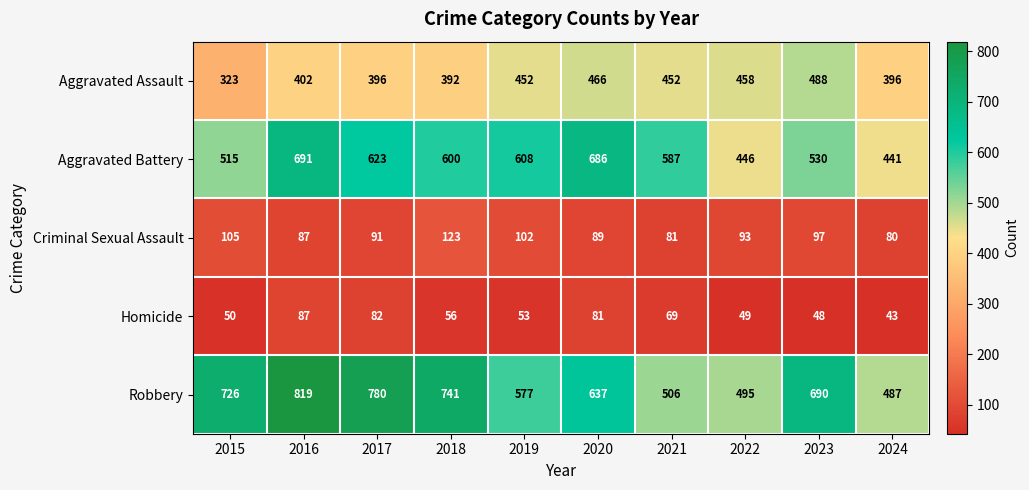

Count the number of data series in this chart.

5